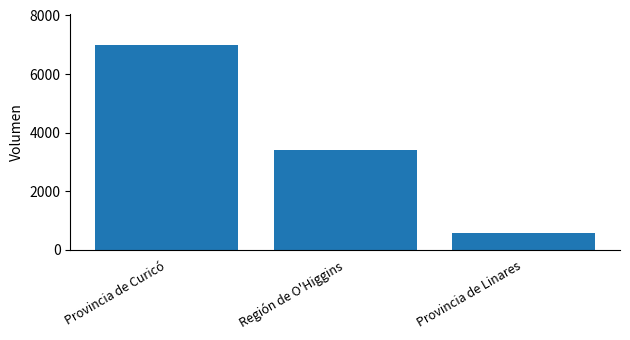

Which category has the highest value across all series?

Provincia de Curicó